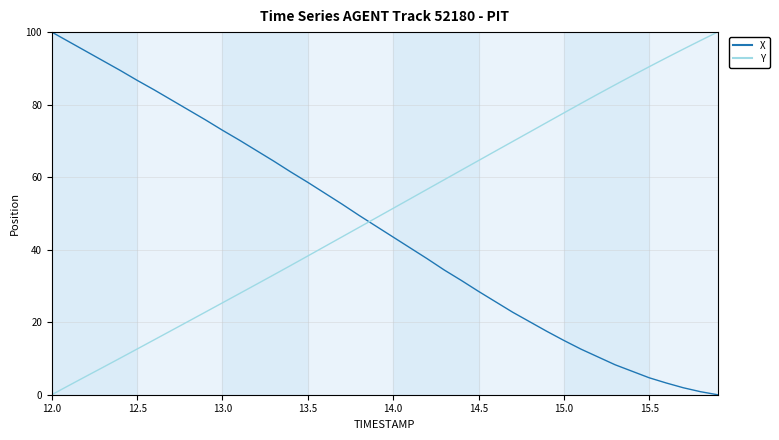

What is the average value of the X series?

46.1